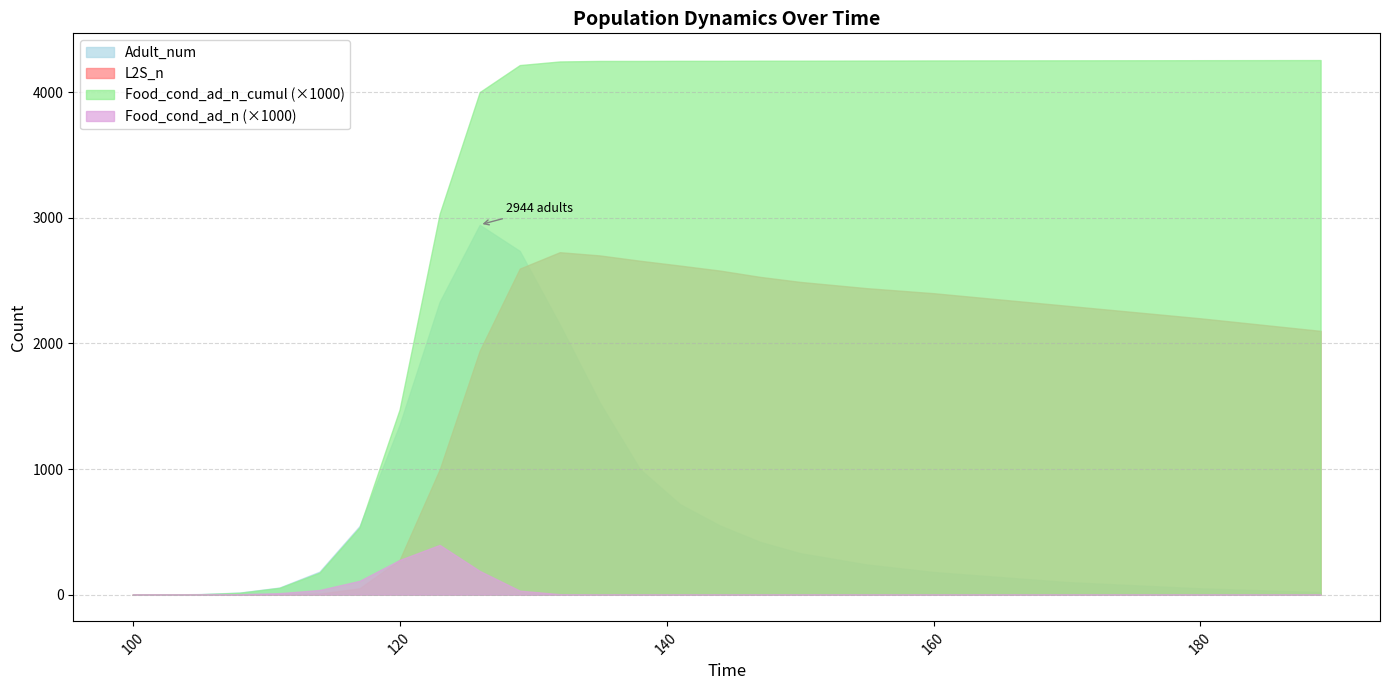

Count the number of data series in this chart.

4